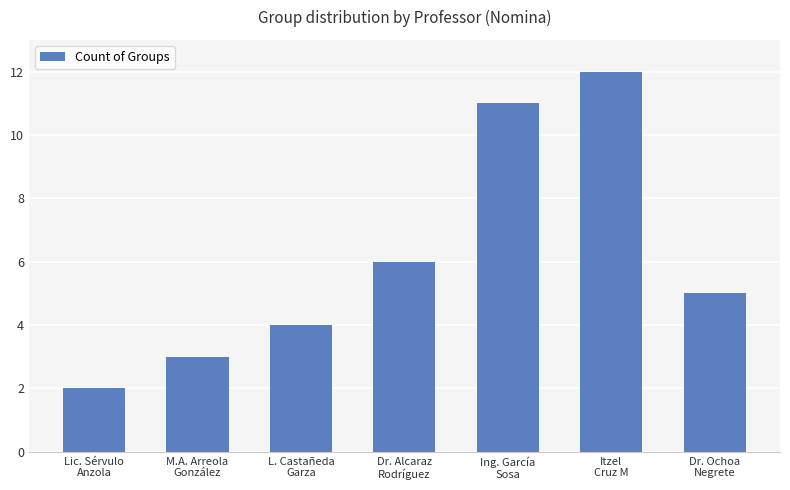

List the labels in order of value, smallest first.

Lic. Sérvulo
Anzola, M.A. Arreola
González, L. Castañeda
Garza, Dr. Ochoa
Negrete, Dr. Alcaraz
Rodríguez, Ing. García
Sosa, Itzel
Cruz M